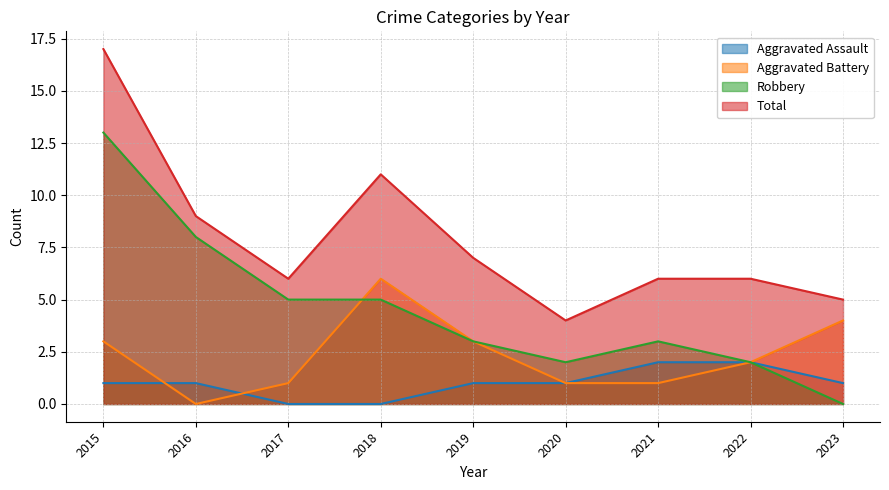

List the series in order of their overall mean, highest first.

Total, Robbery, Aggravated Battery, Aggravated Assault